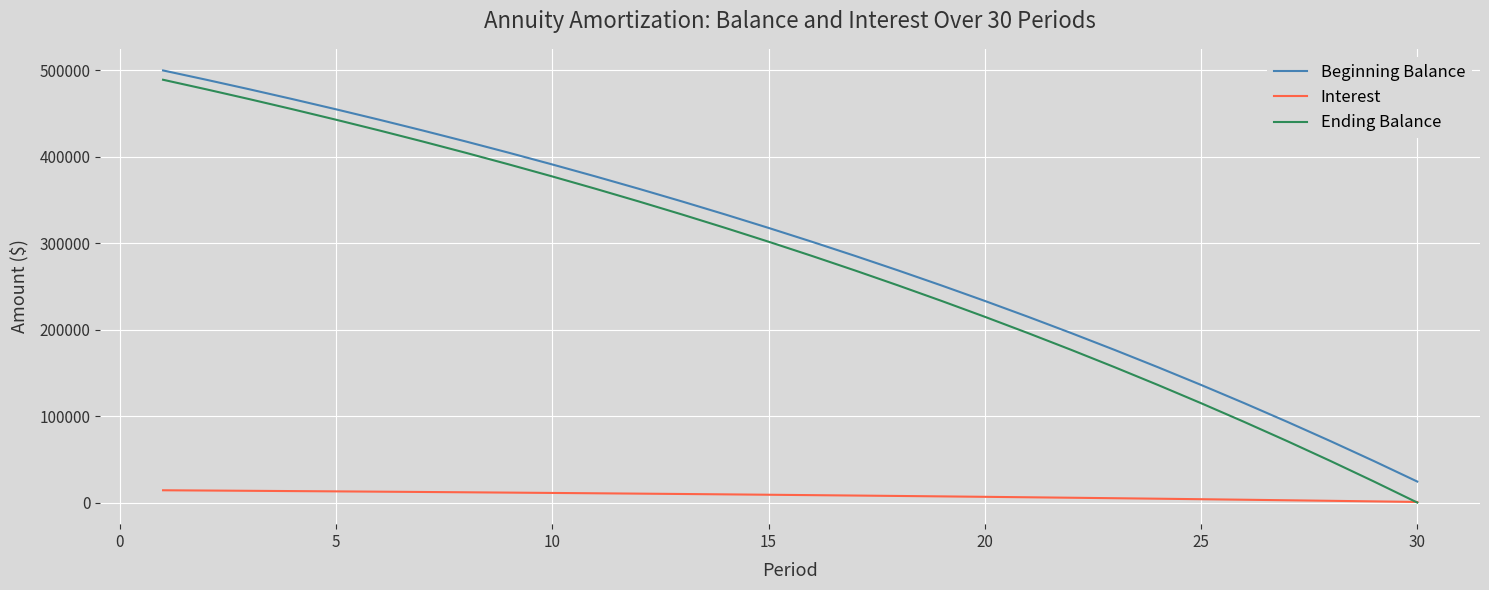

True or false: Beginning Balance and Interest intersect in this chart.

False